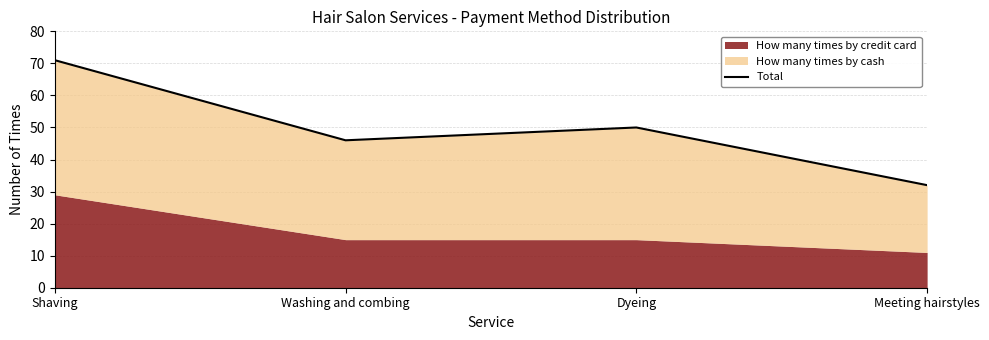

What is the average value?

50